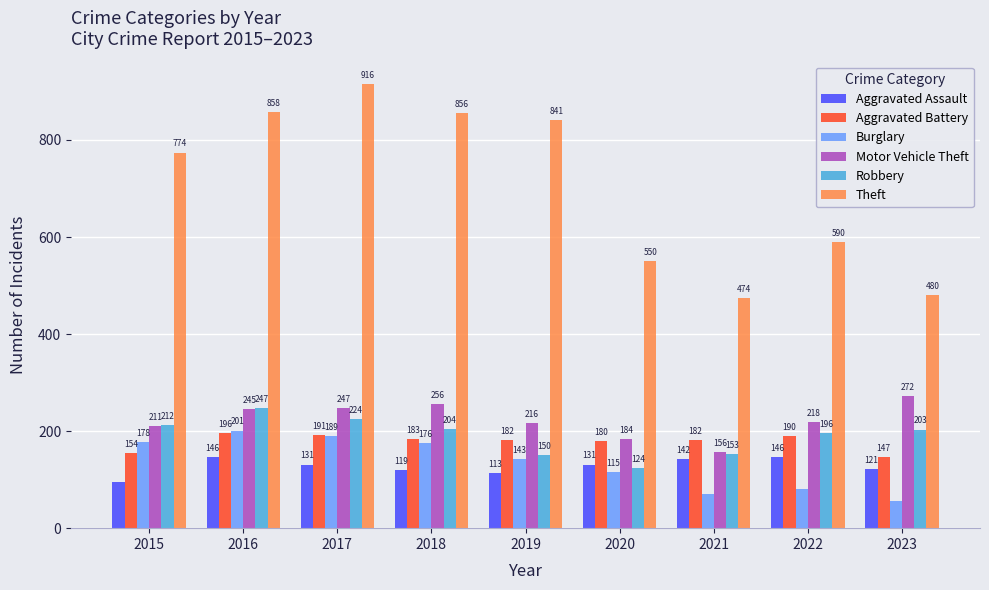

What are all the series names shown in the legend?

Aggravated Assault, Aggravated Battery, Burglary, Motor Vehicle Theft, Robbery, Theft